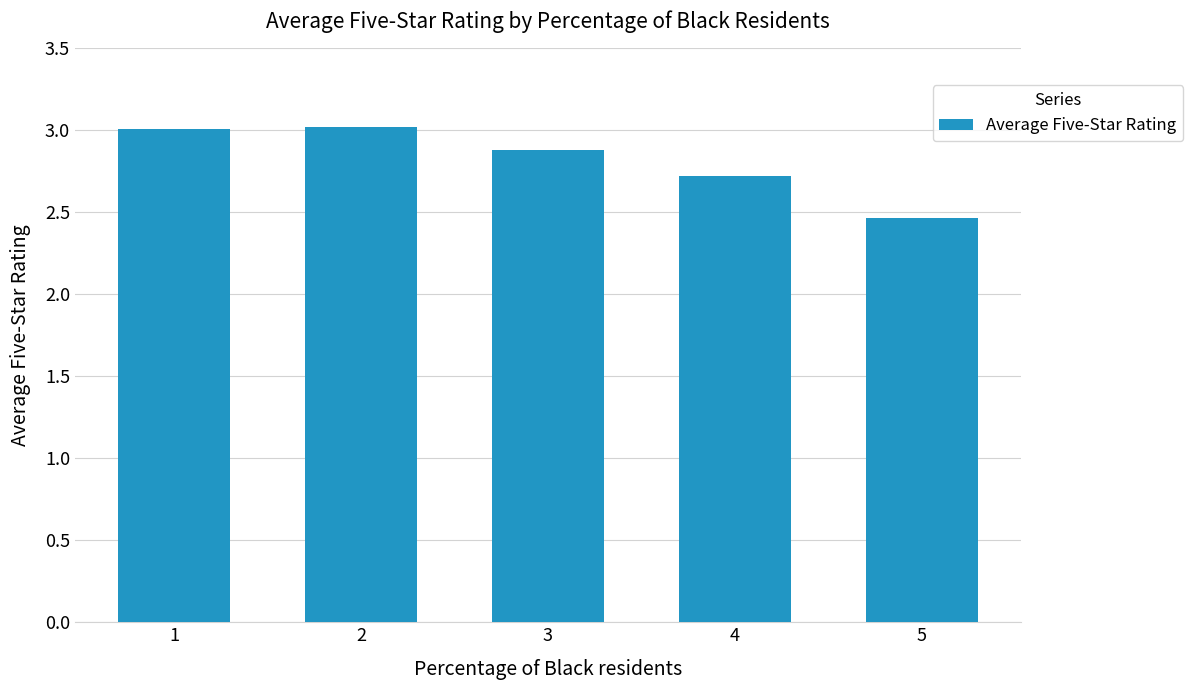

The chart shows a value of 2.9 at 3. True or false?

True